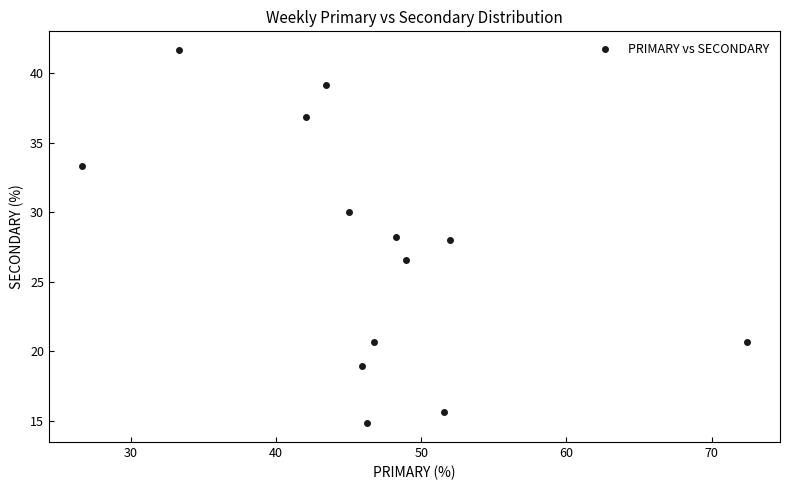

What is the range of Y values (max minus min)?

26.9